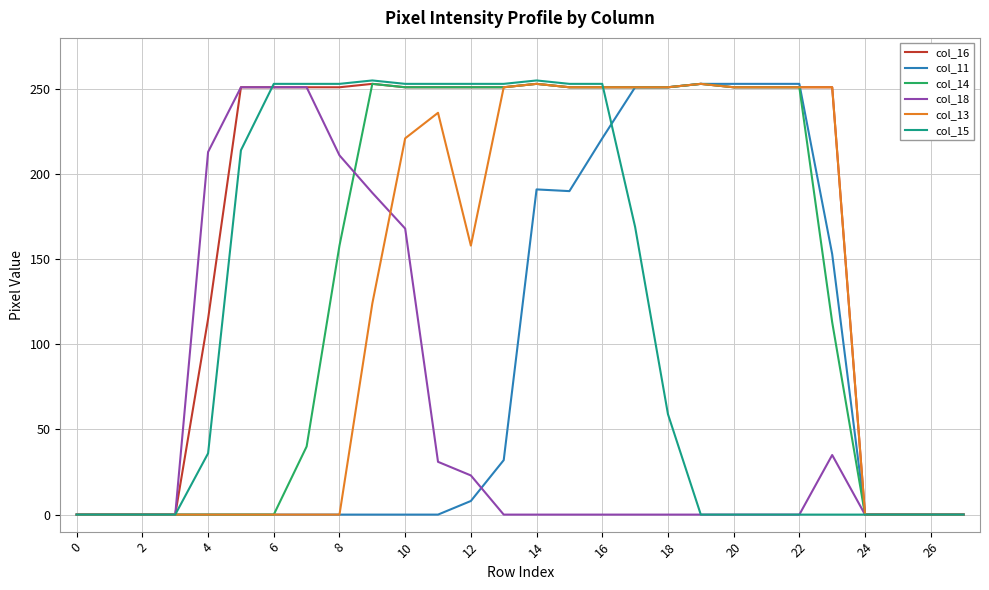

How many lines are shown in the chart?

6